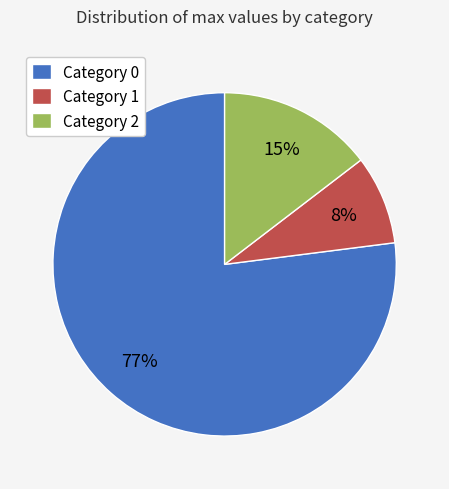

To the nearest percent, what is the average slice percentage?

33%